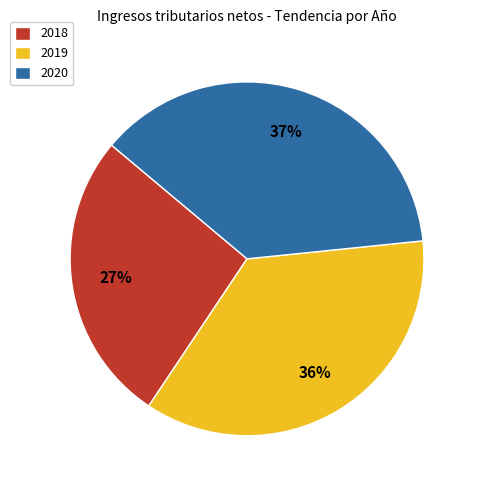

Does 2018 account for over 50% of the chart?

No